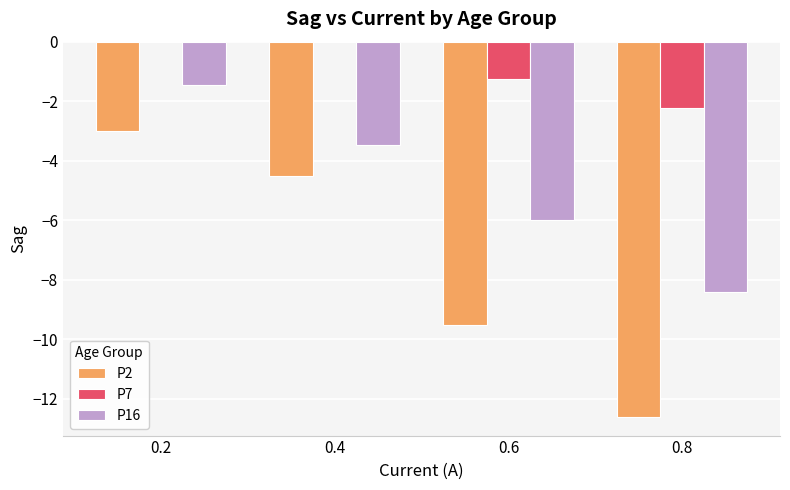

What is the total value across all series at 0.6?

-16.7